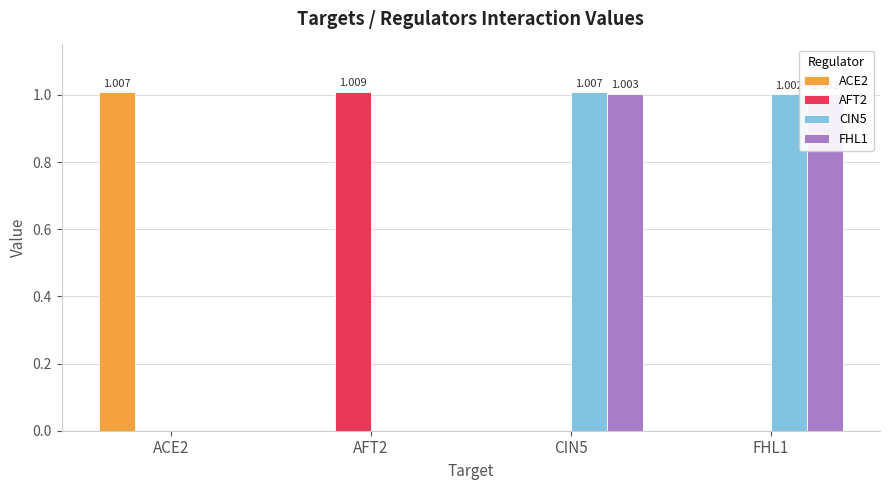

What are all the series names shown in the legend?

ACE2, AFT2, CIN5, FHL1